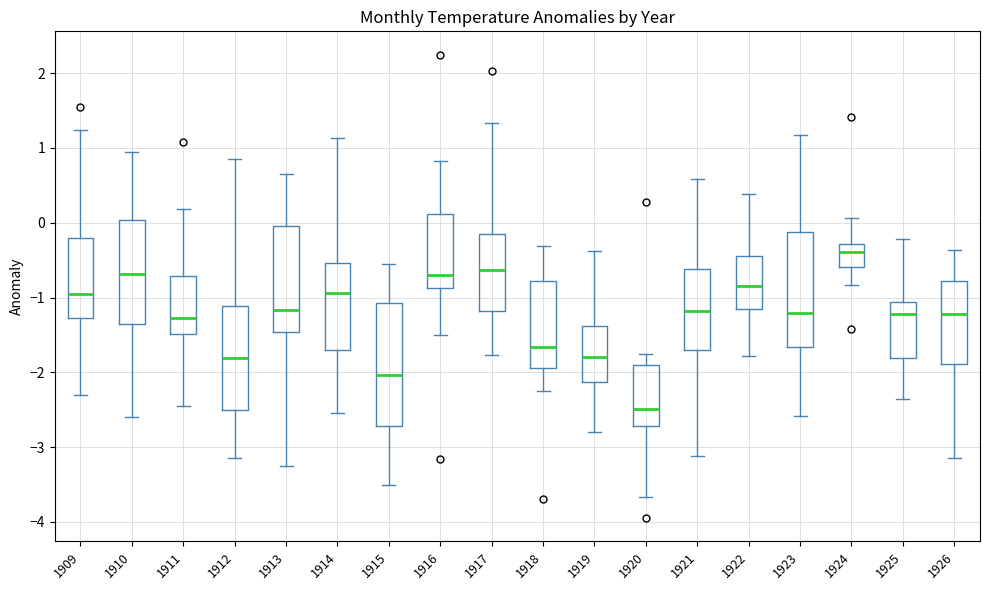

Reading left to right, read every box against the y-axis: the position of its median line, the range the box covers, and the ends of its whiskers. The values are not printed on the chart, so give them approximately, as read against the axis.

1909: median -0.9, box -1.3 to -0.2, whiskers -2.3 to 1.2
1910: median -0.7, box -1.4 to 0.0, whiskers -2.6 to 0.9
1911: median -1.3, box -1.5 to -0.7, whiskers -2.4 to 0.2
1912: median -1.8, box -2.5 to -1.1, whiskers -3.1 to 0.9
1913: median -1.2, box -1.5 to 0.0, whiskers -3.2 to 0.7
1914: median -0.9, box -1.7 to -0.5, whiskers -2.5 to 1.1
1915: median -2.0, box -2.7 to -1.1, whiskers -3.5 to -0.5
1916: median -0.7, box -0.9 to 0.1, whiskers -1.5 to 0.8
1917: median -0.6, box -1.2 to -0.1, whiskers -1.8 to 1.3
1918: median -1.7, box -1.9 to -0.8, whiskers -2.2 to -0.3
1919: median -1.8, box -2.1 to -1.4, whiskers -2.8 to -0.4
1920: median -2.5, box -2.7 to -1.9, whiskers -3.7 to -1.7
1921: median -1.2, box -1.7 to -0.6, whiskers -3.1 to 0.6
1922: median -0.8, box -1.1 to -0.4, whiskers -1.8 to 0.4
1923: median -1.2, box -1.7 to -0.1, whiskers -2.6 to 1.2
1924: median -0.4, box -0.6 to -0.3, whiskers -0.8 to 0.1
1925: median -1.2, box -1.8 to -1.1, whiskers -2.3 to -0.2
1926: median -1.2, box -1.9 to -0.8, whiskers -3.1 to -0.4